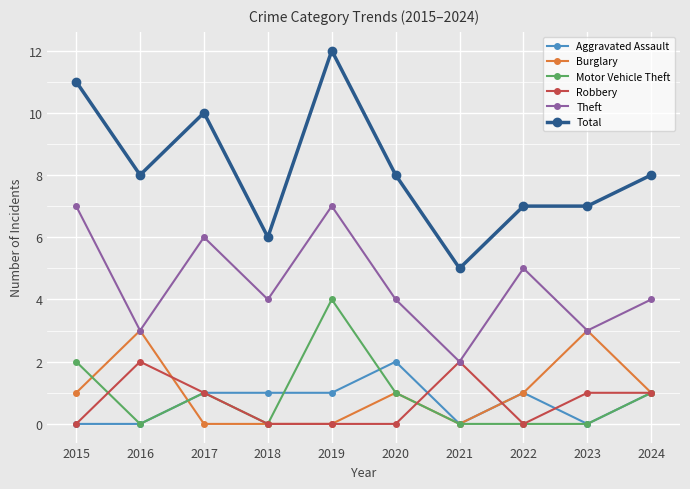

The Total series shows 10 at 2017. True or false?

True